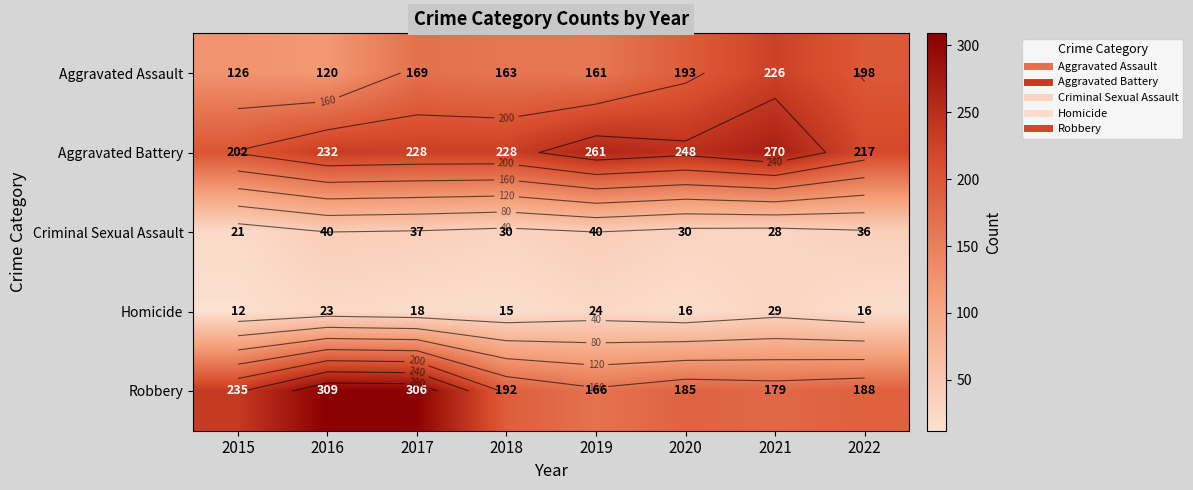

The Aggravated Assault series shows 226 at 2021. True or false?

True